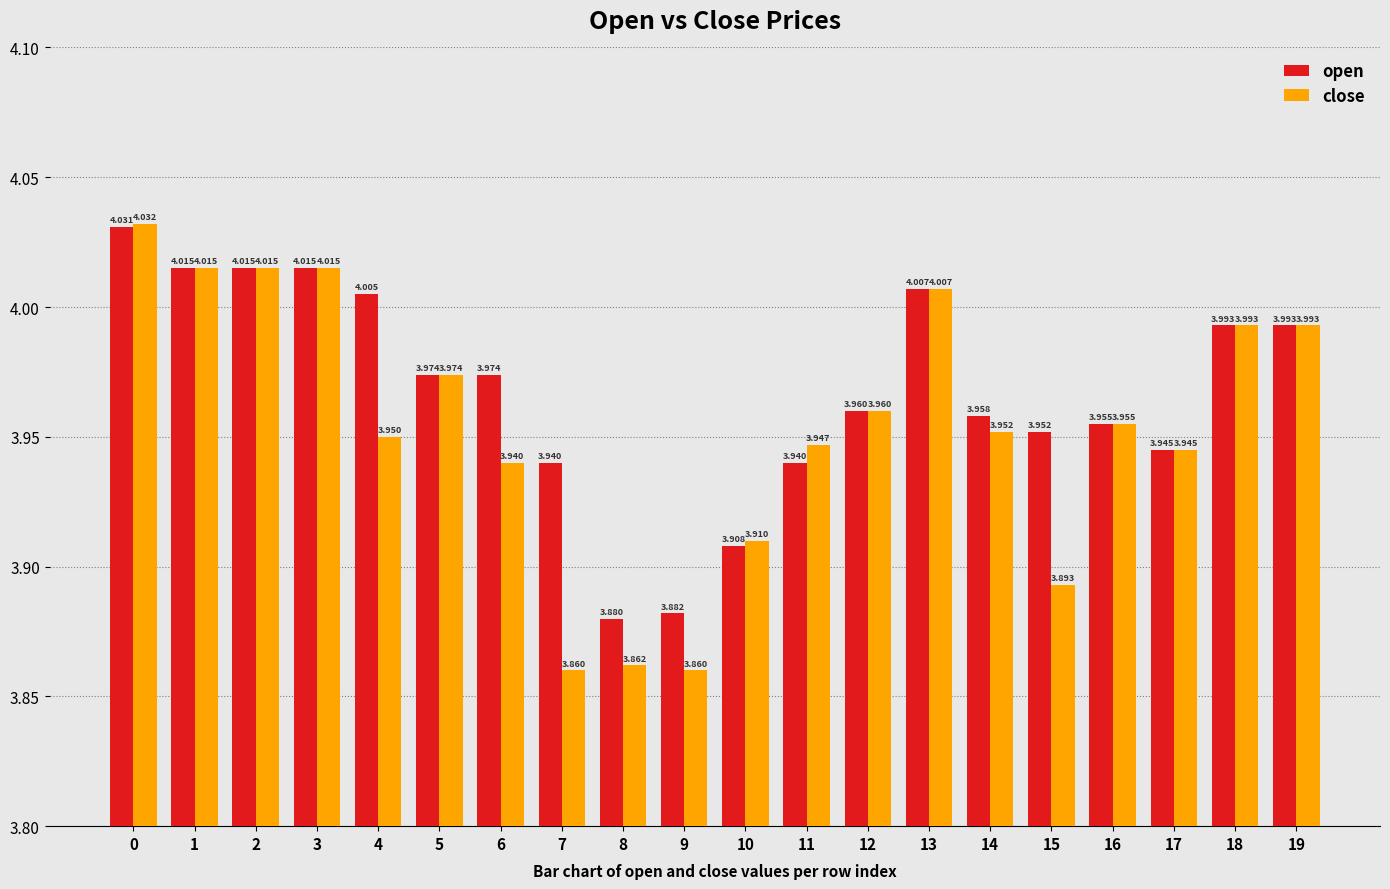

What is the difference between the maximum and minimum values in the close series?

0.2